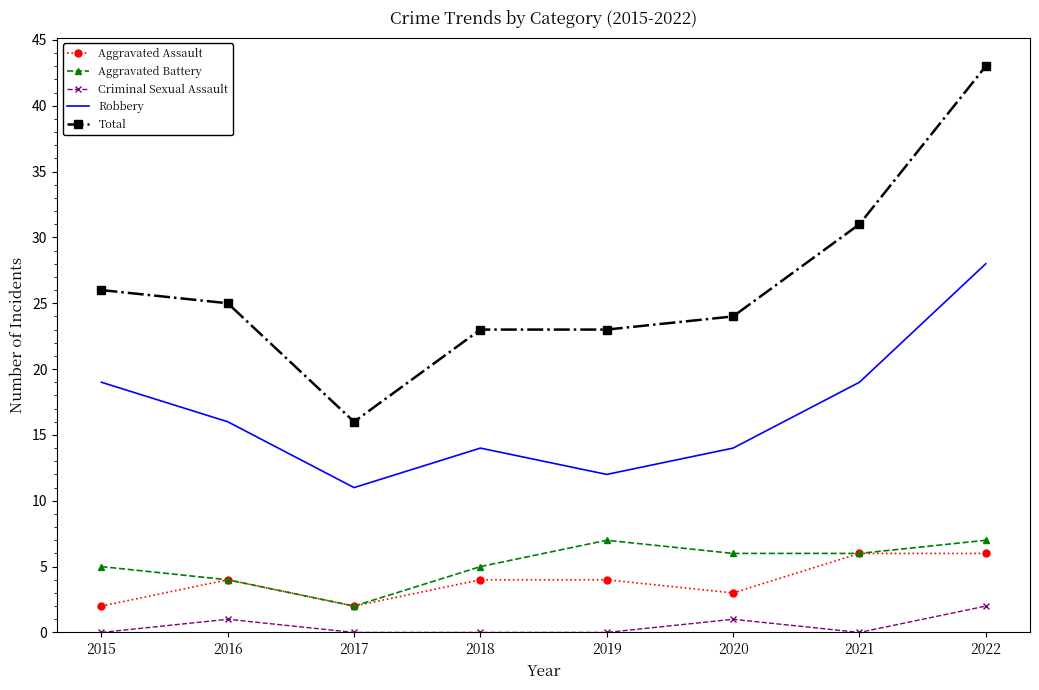

True or false: Robbery and Aggravated Assault intersect in this chart.

False